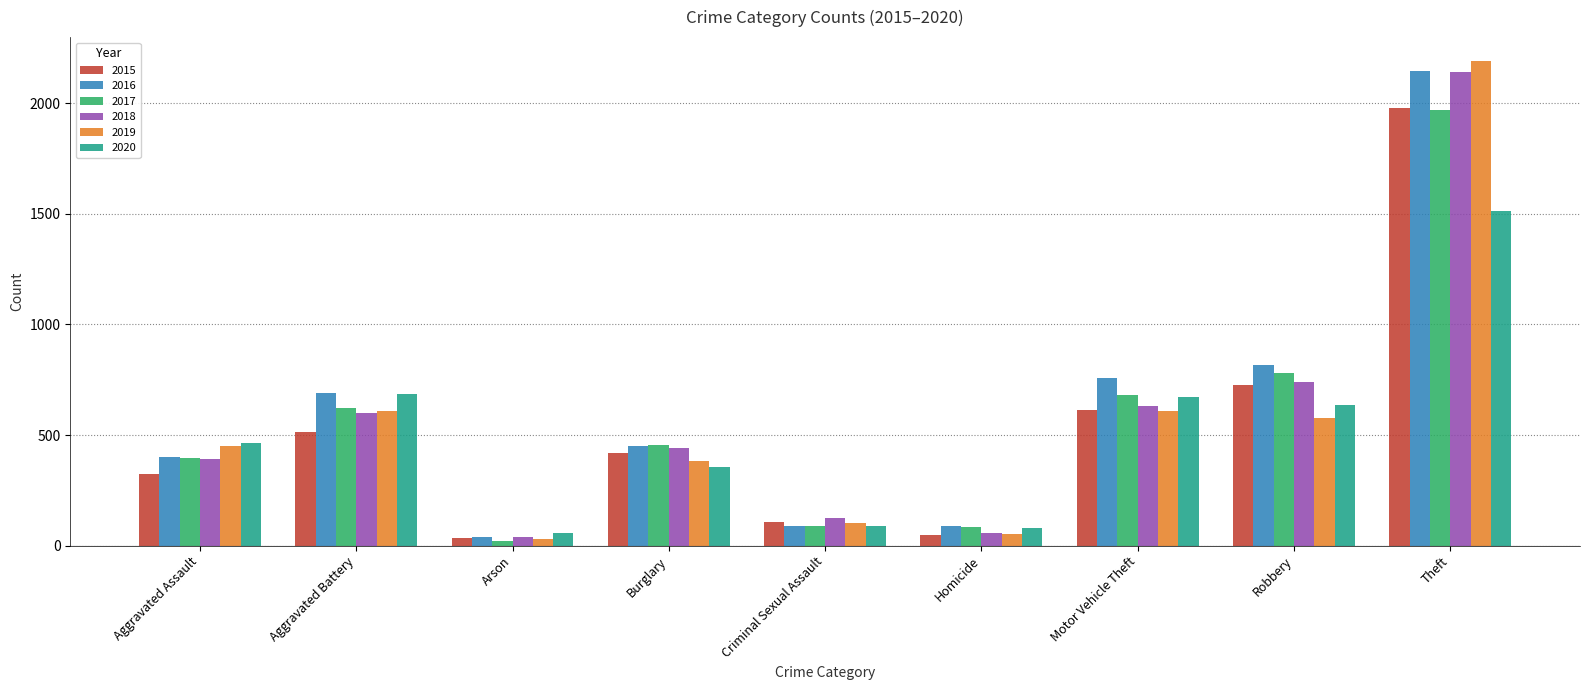

What is the difference between the 2018 values at Burglary and Arson?

406